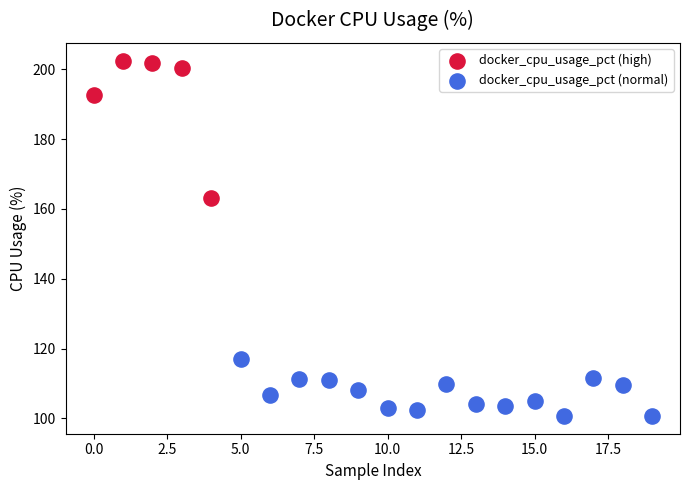

Which series has the largest Y range (max minus min)?

docker_cpu_usage_pct (high)